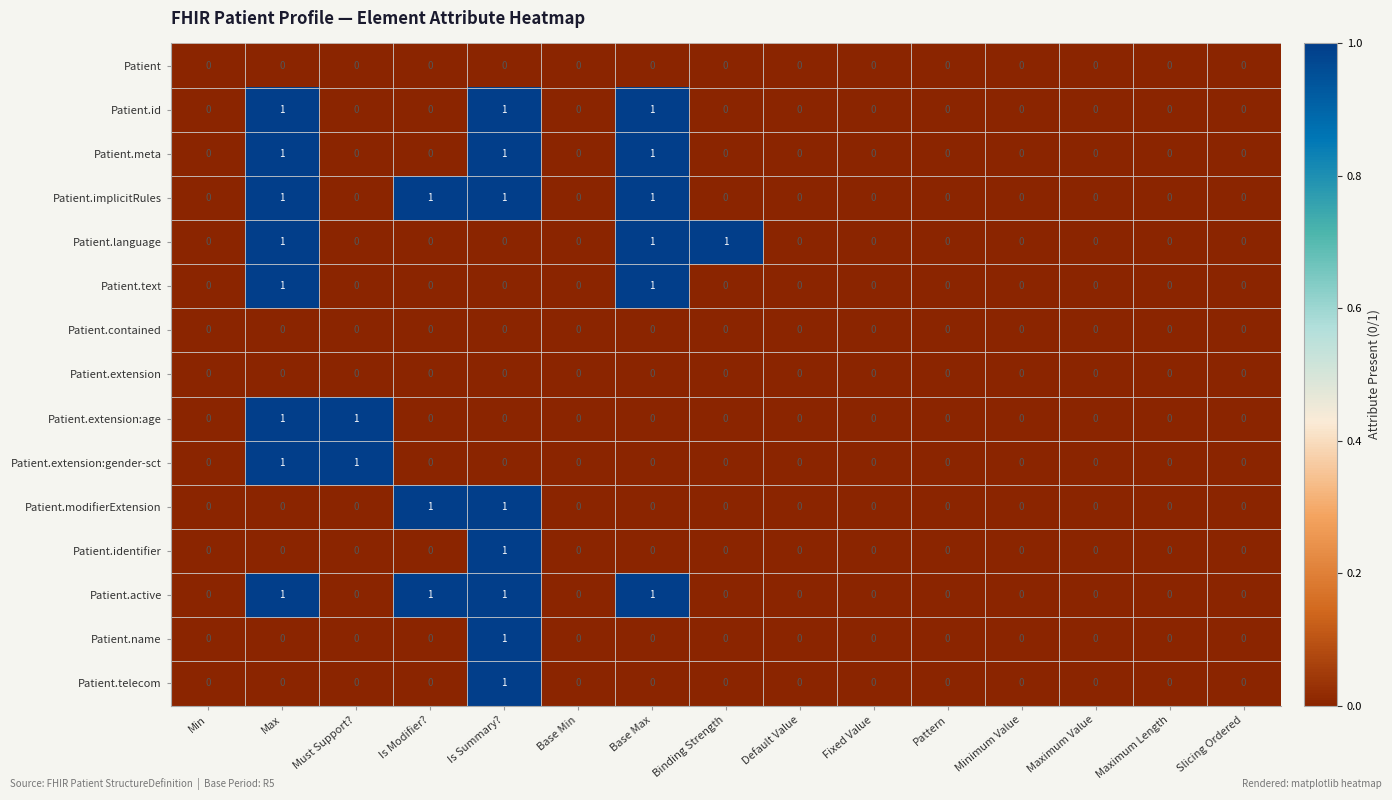

Is it true that Patient.text equals 0 at Must Support??

True